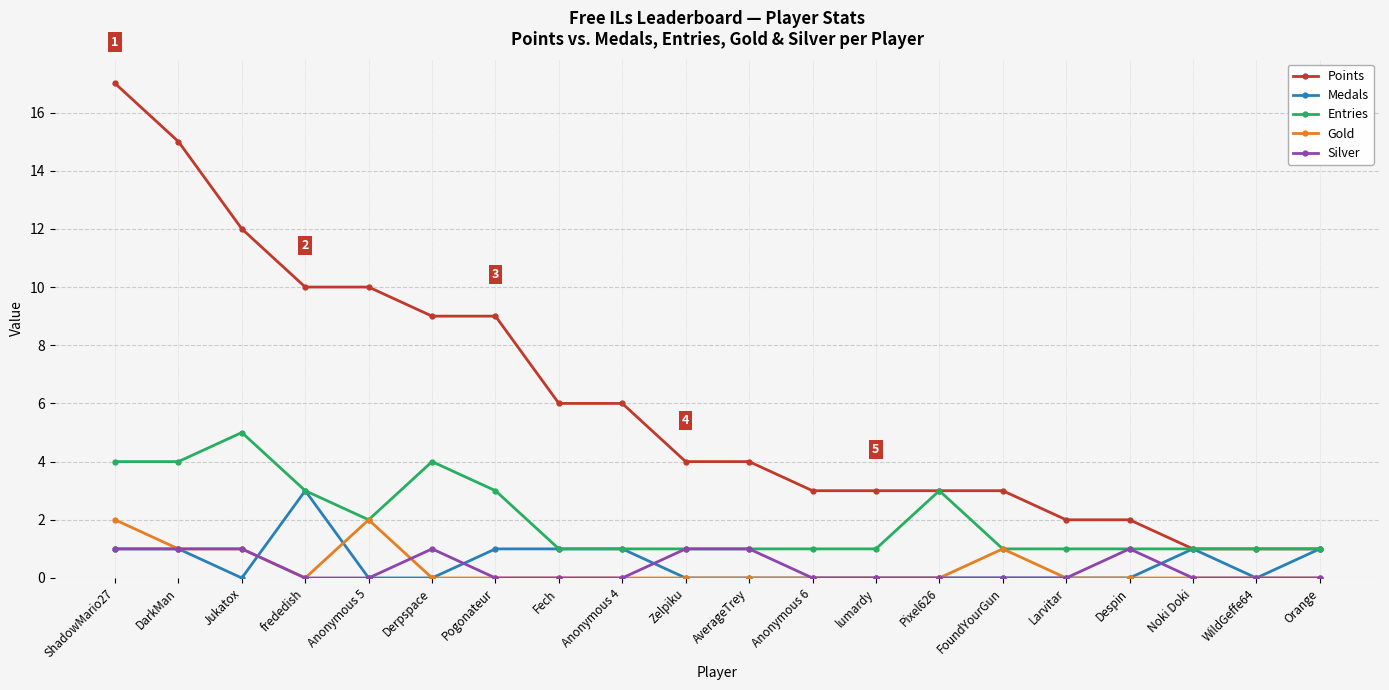

What is the difference between the second highest and minimum values in the Gold series?

2